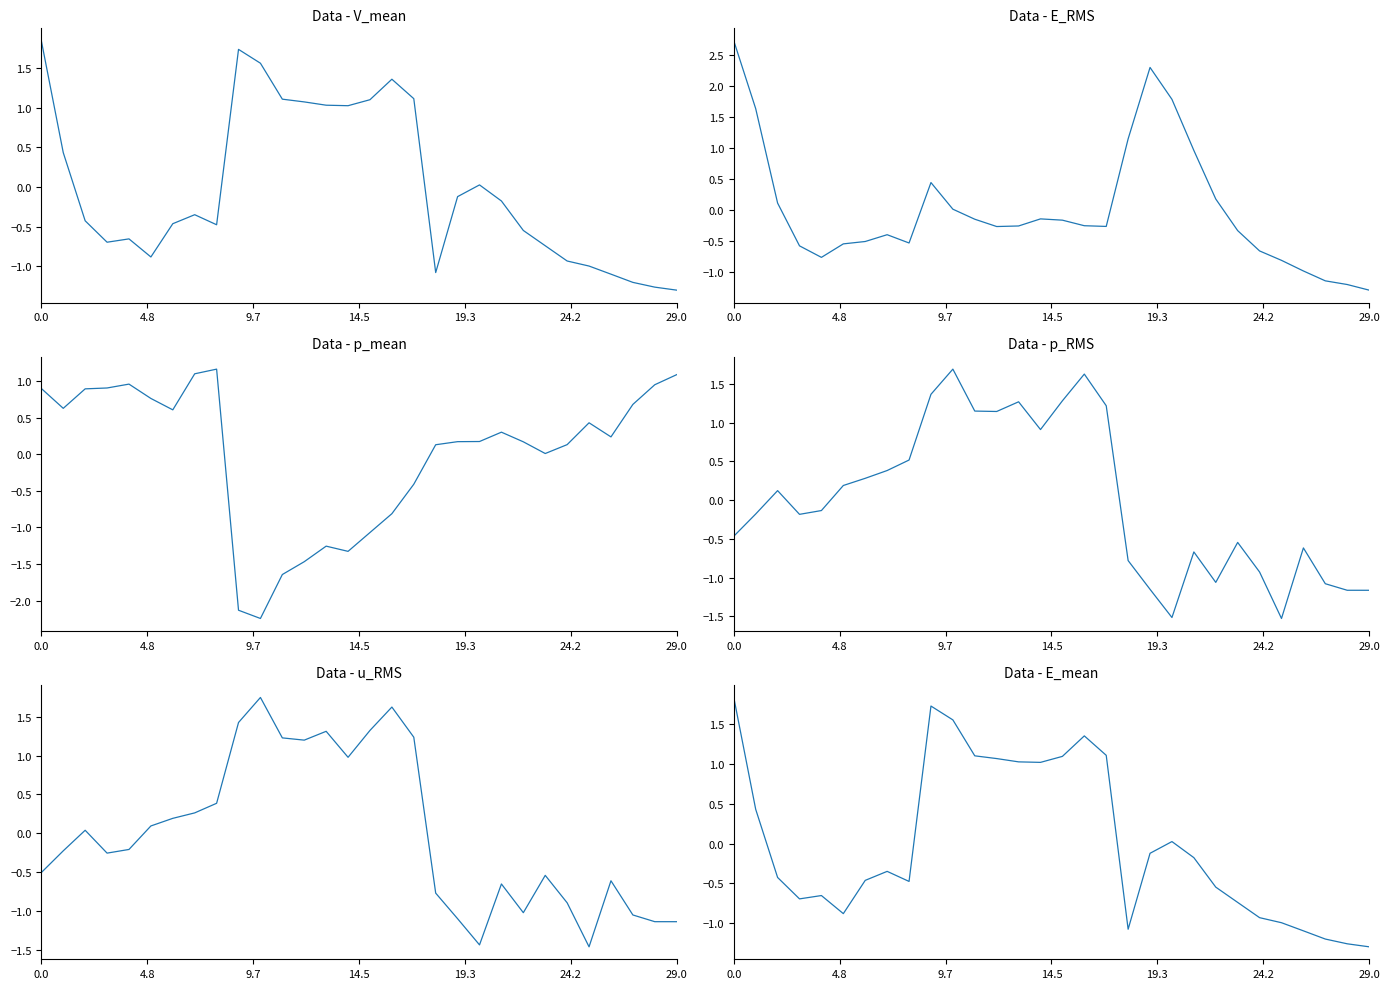

Is the value of u_RMS at 29 greater than the value of E_RMS at 7?

No